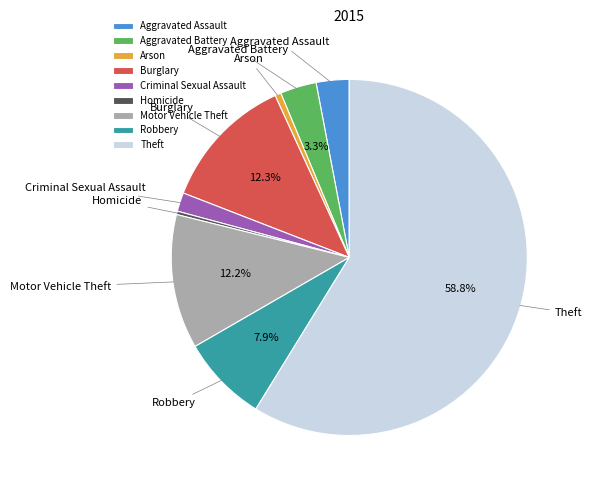

Do Aggravated Battery and Homicide together represent more than half of the pie?

No